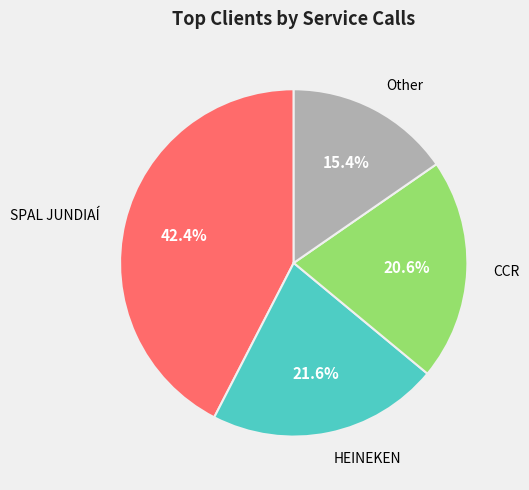

Is there a majority slice in this chart?

No